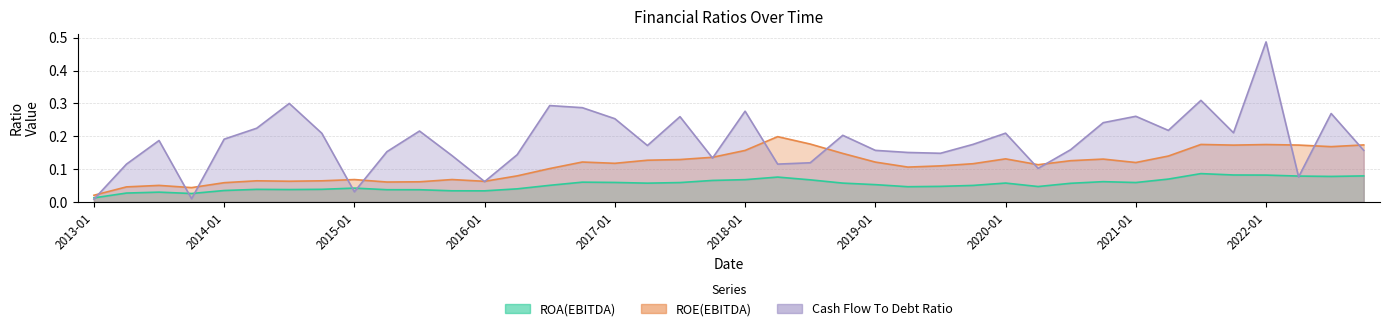

Rank the series by their average value, from highest to lowest.

Cash Flow To Debt Ratio, ROE(EBITDA), ROA(EBITDA)